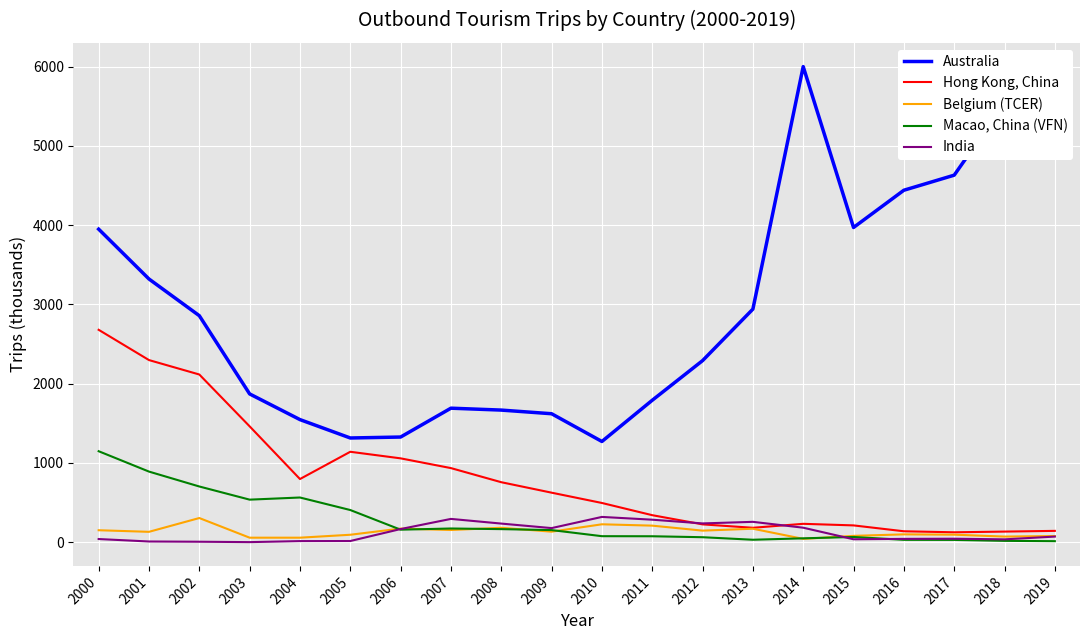

In Macao, China (VFN), how many points are higher than both neighbors (excluding endpoints)?

3